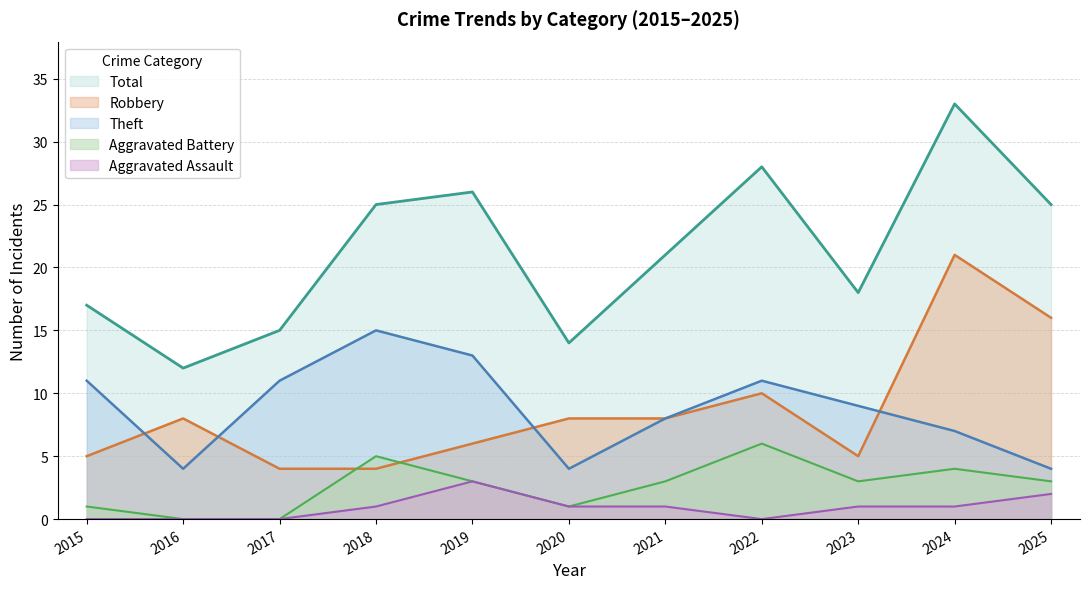

True or false: Aggravated Assault and Aggravated Battery intersect in this chart.

False